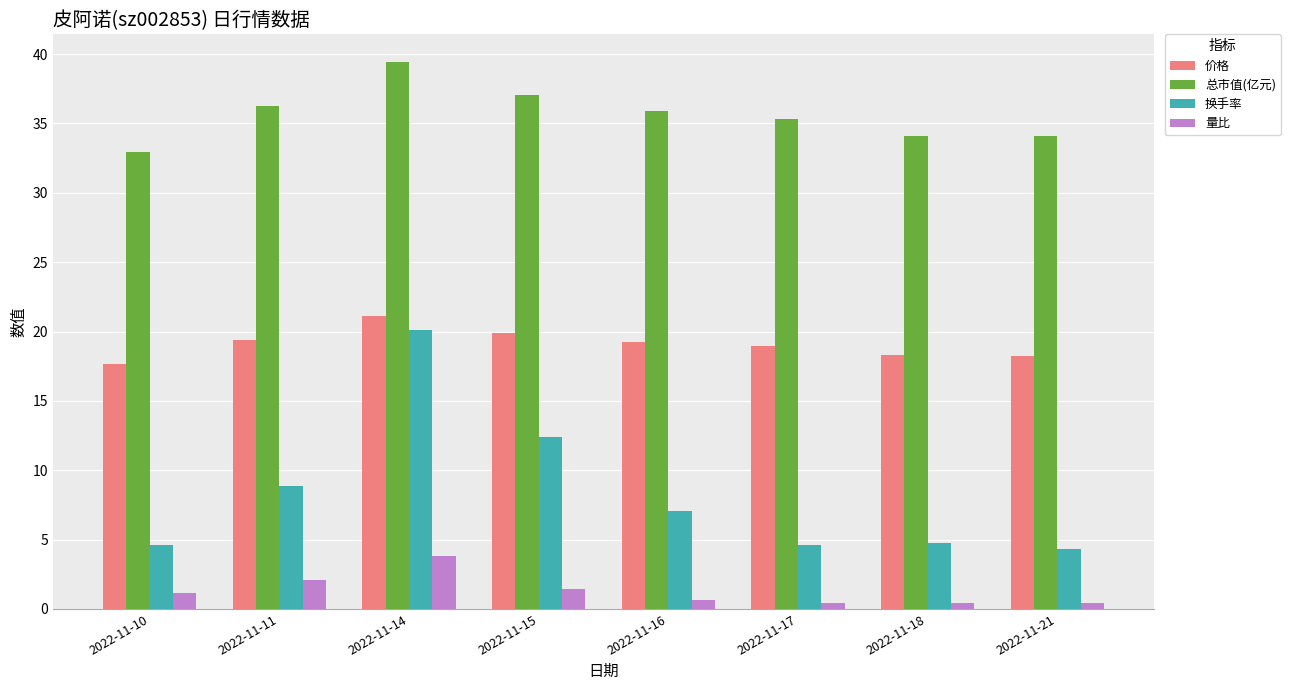

What is the minimum value shown in the chart?

0.4